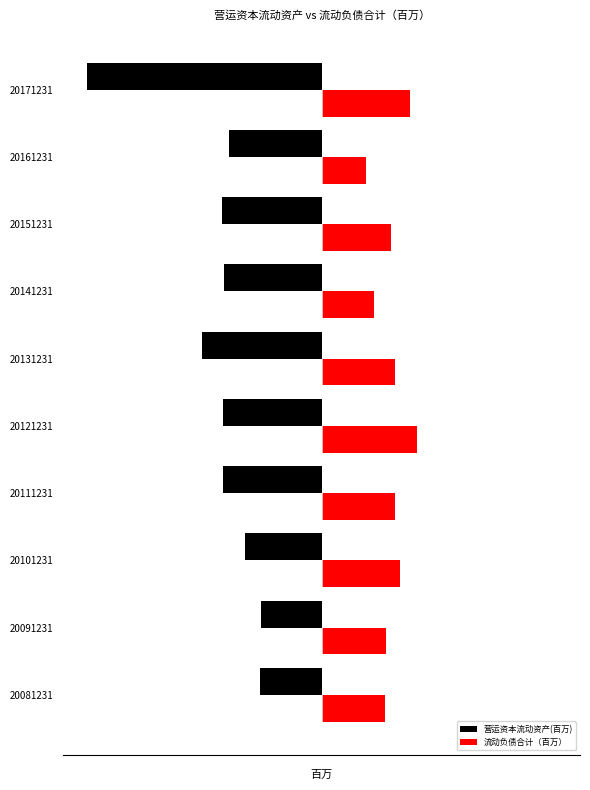

What is the value of the 营运资本流动资产(百万) bar at the 2nd from the left?

-2334.1